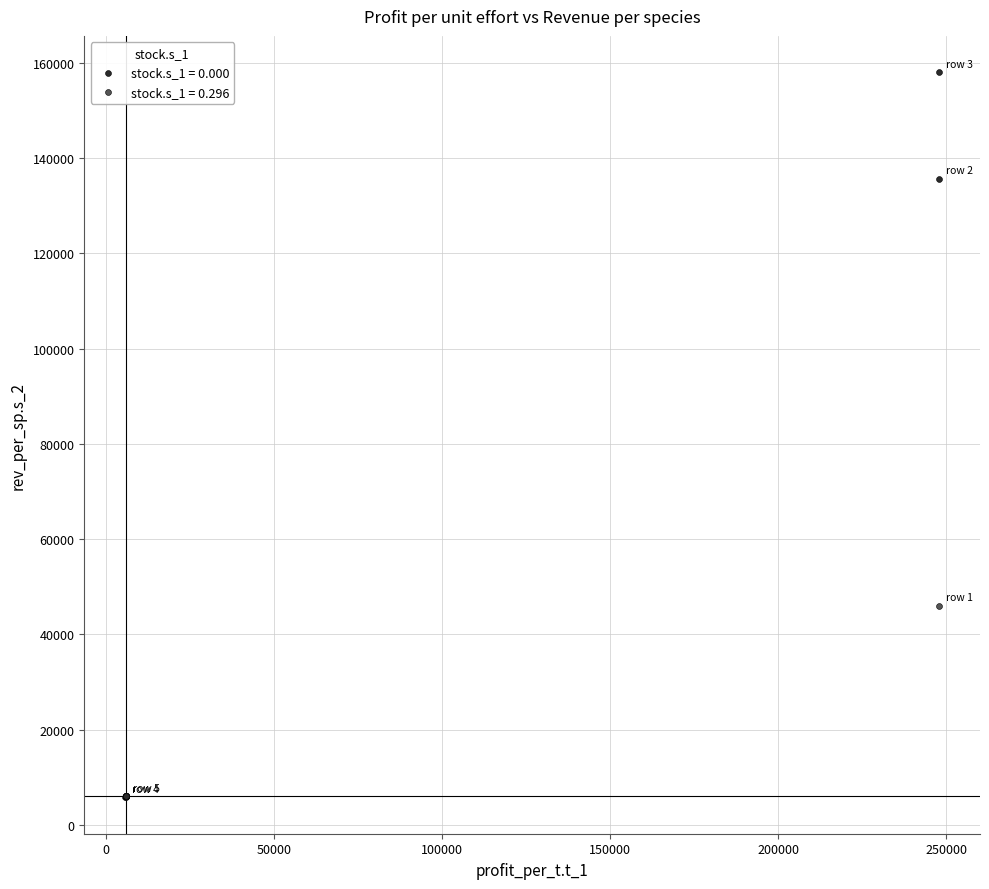

Which series contains the highest Y value?

stock.s_1 = 0.000